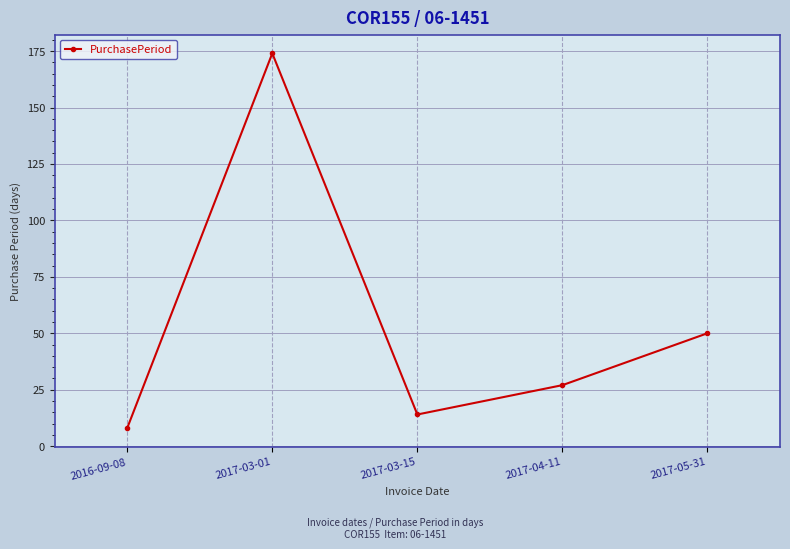

Between 2017-05-31 and 2017-03-01, which is larger?

2017-03-01